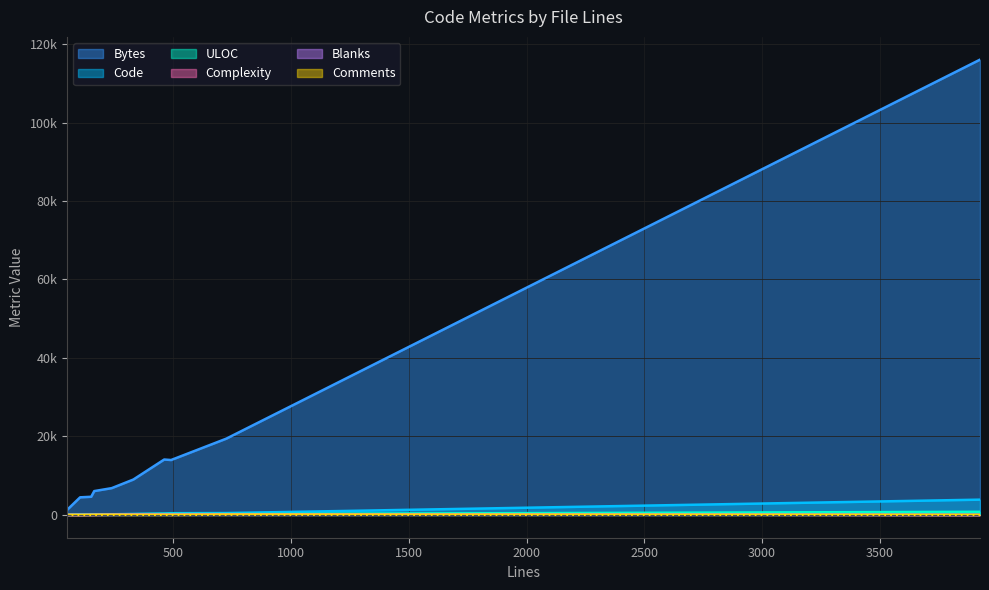

The value of Comments at 726 is 97. True or false?

True